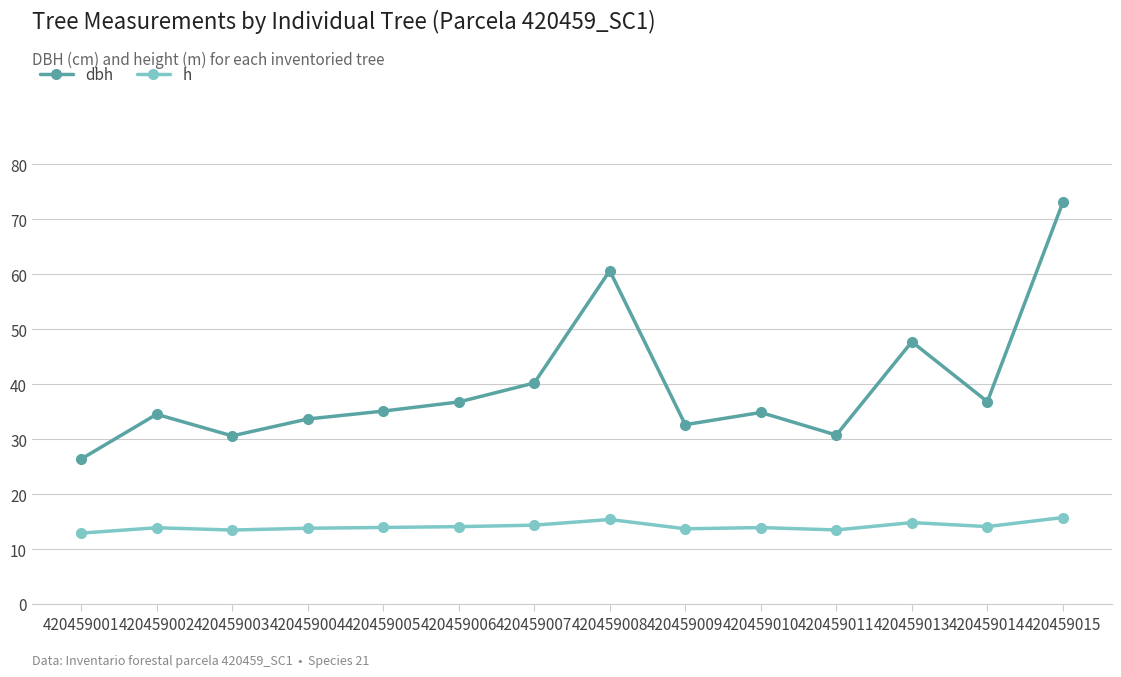

What is the spread (max minus min) of values at 420459015?

57.4